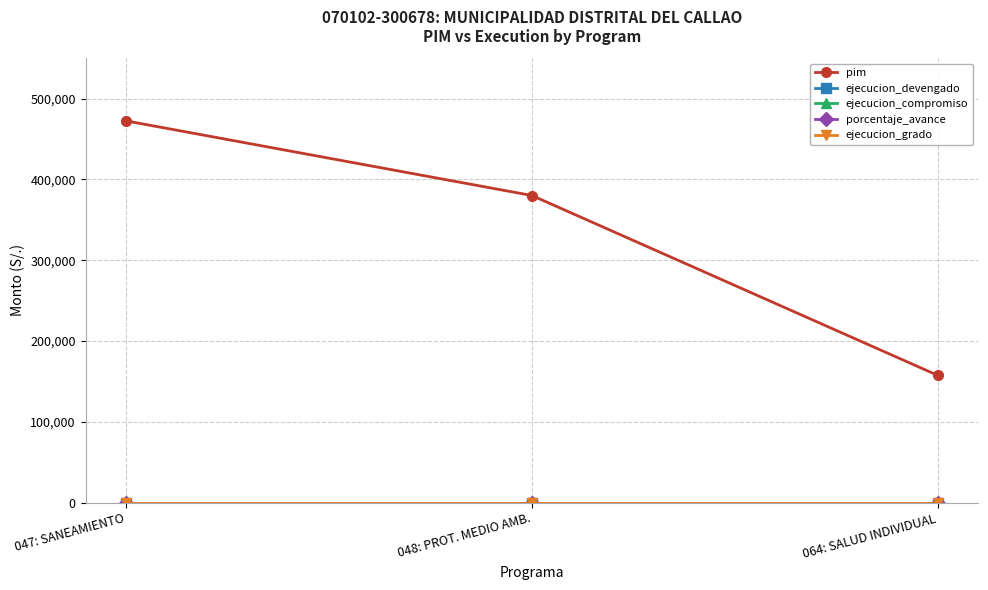

Rank the series by their maximum value, from highest to lowest.

pim, ejecucion_devengado, ejecucion_compromiso, porcentaje_avance, ejecucion_grado